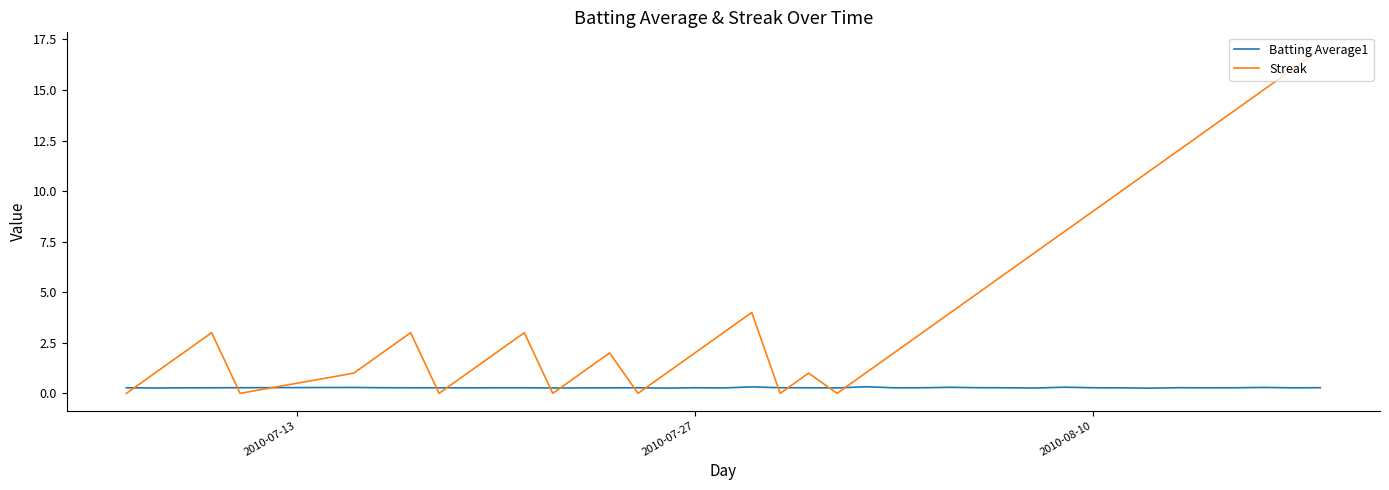

How many lines are shown in the chart?

2